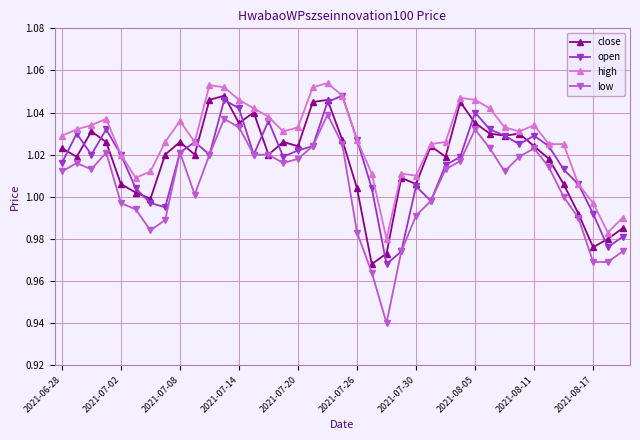

At how many categories does at least one series exceed 0?

39